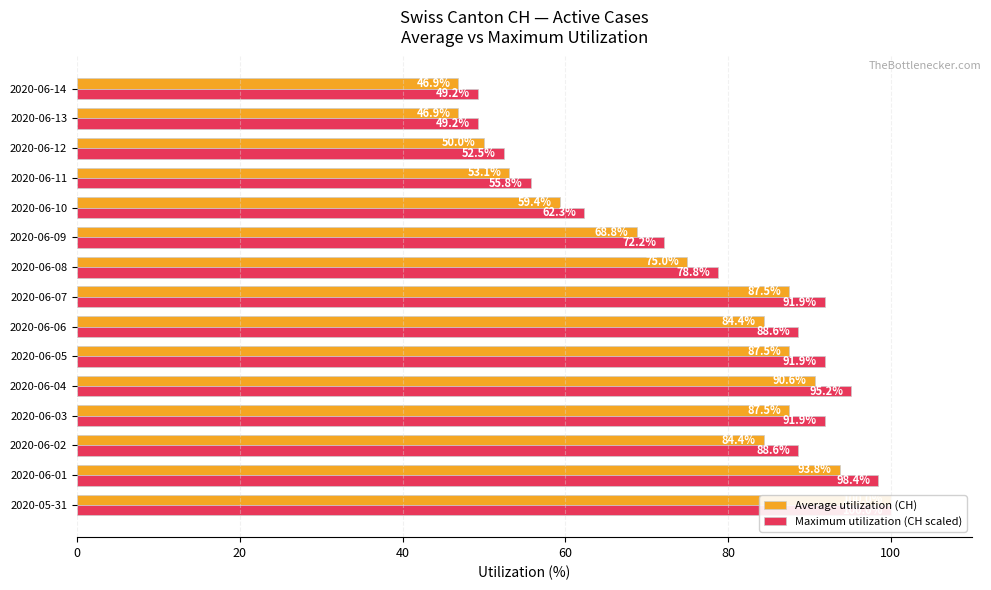

Does the chart contain stacked bars?

No